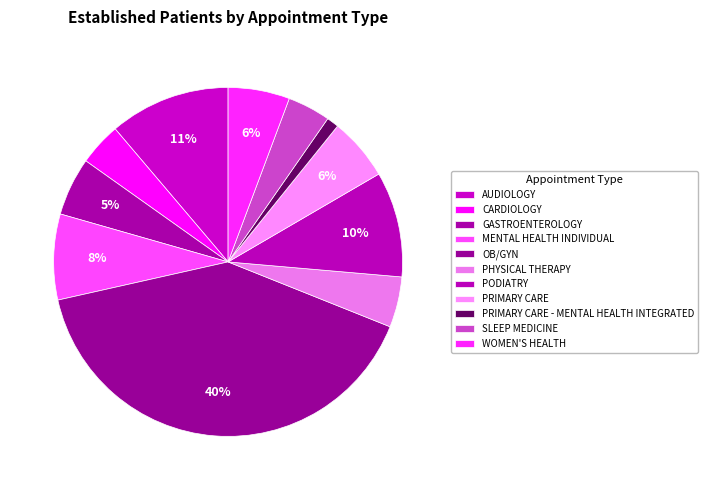

Which slice is the largest?

OB/GYN